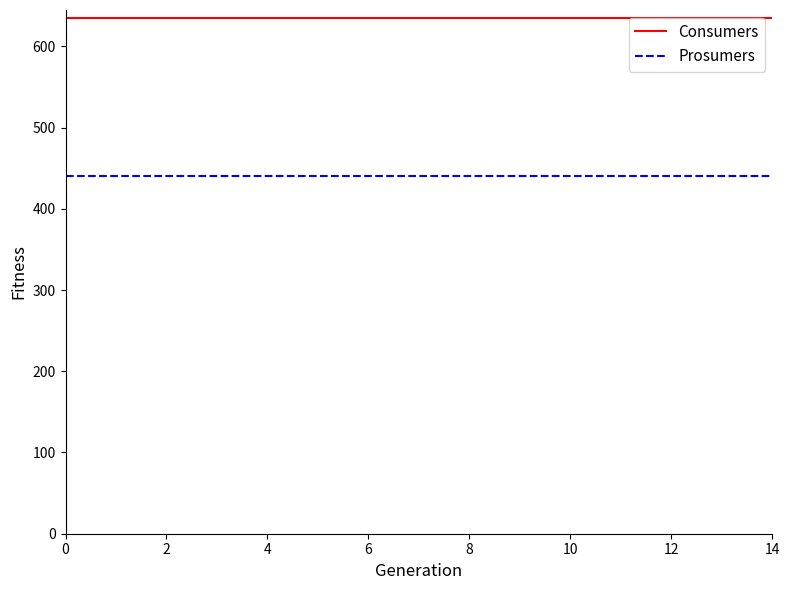

Which series has the largest total across all categories?

Consumers